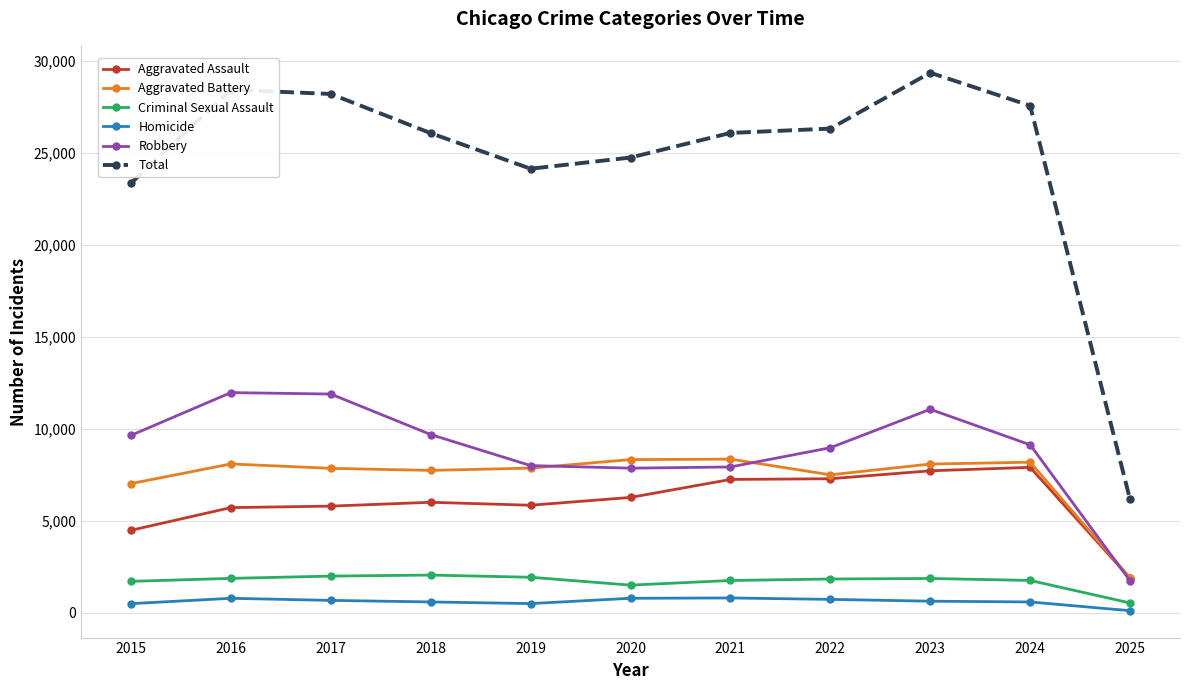

What is the sum of all Homicide values?

6689